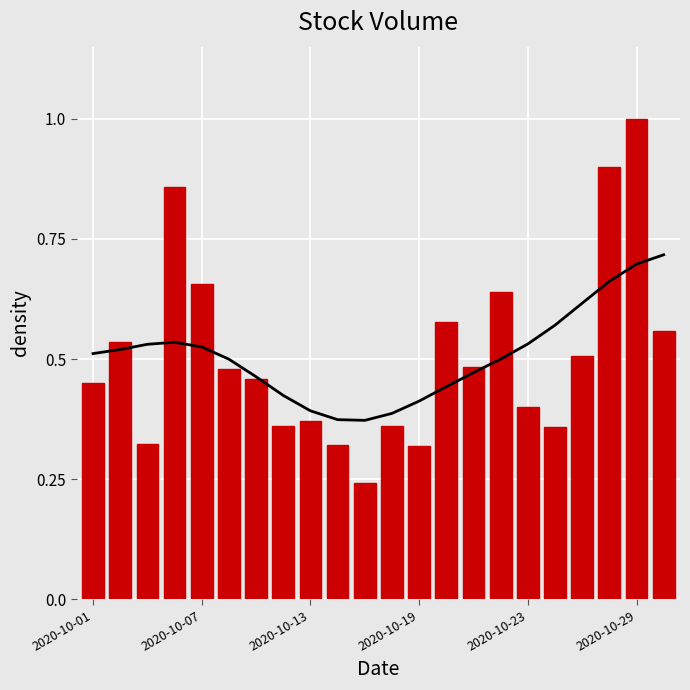

Which has a higher value, 10 or 15?

15